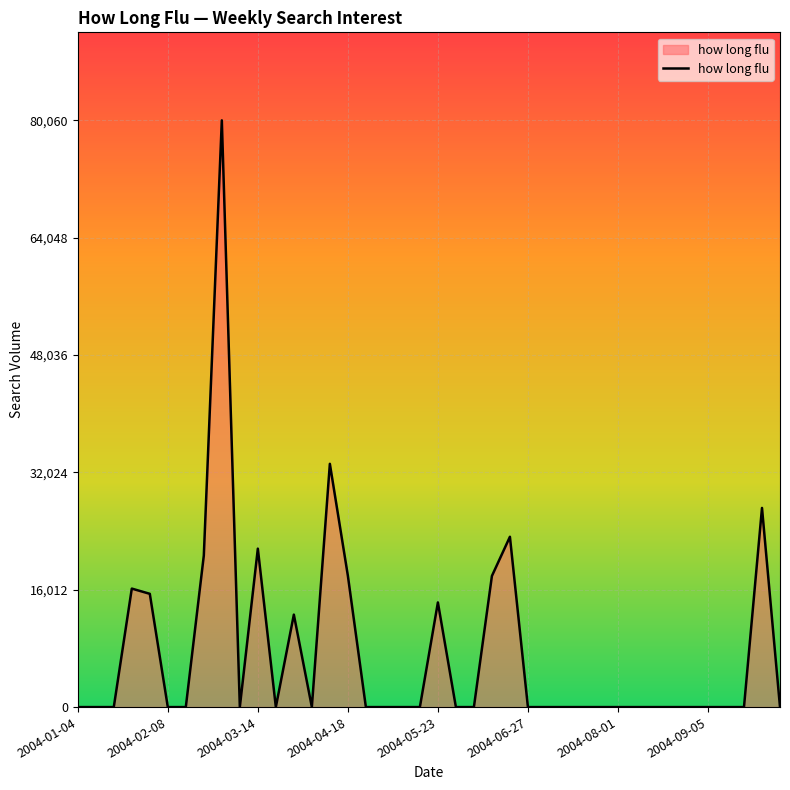

What is the maximum value shown in the chart?

80060.9